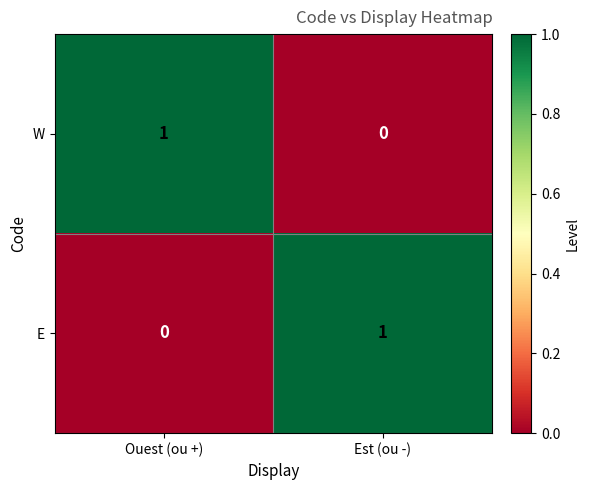

The E series shows -1 at Ouest (ou +). True or false?

False